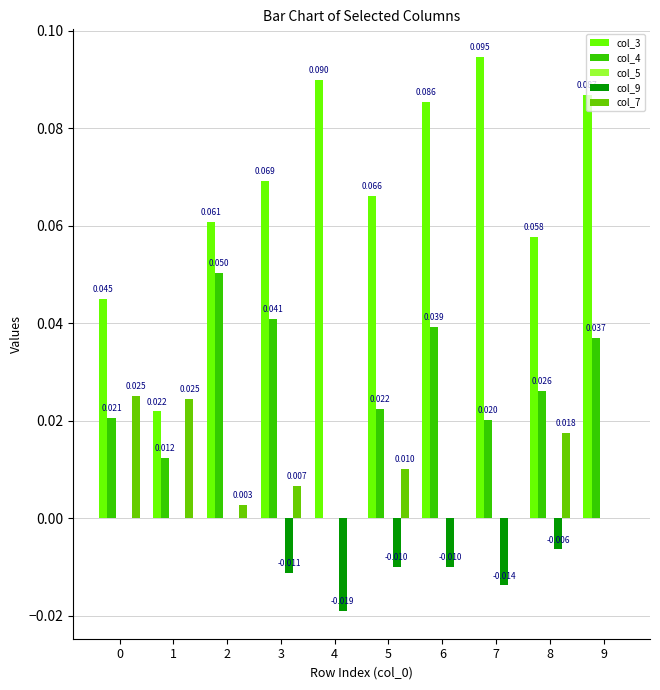

Is the value of col_9 at 7 greater than the value of col_3 at 4?

No